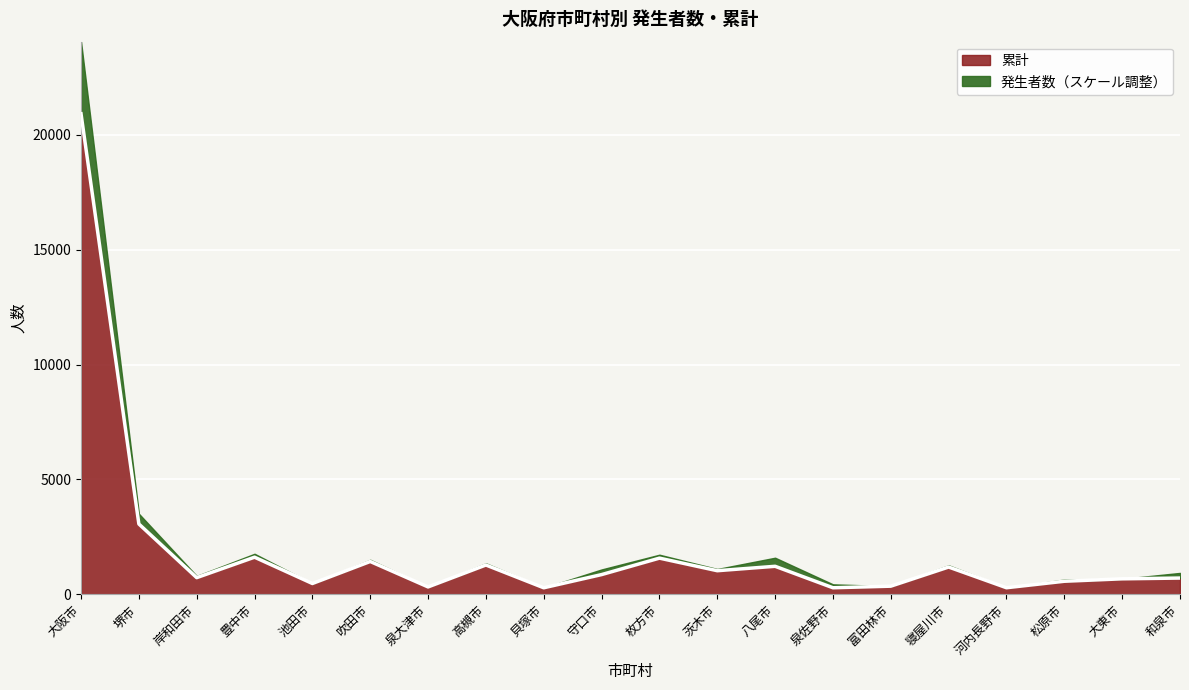

What is the label of the 5th point from the right?

寝屋川市